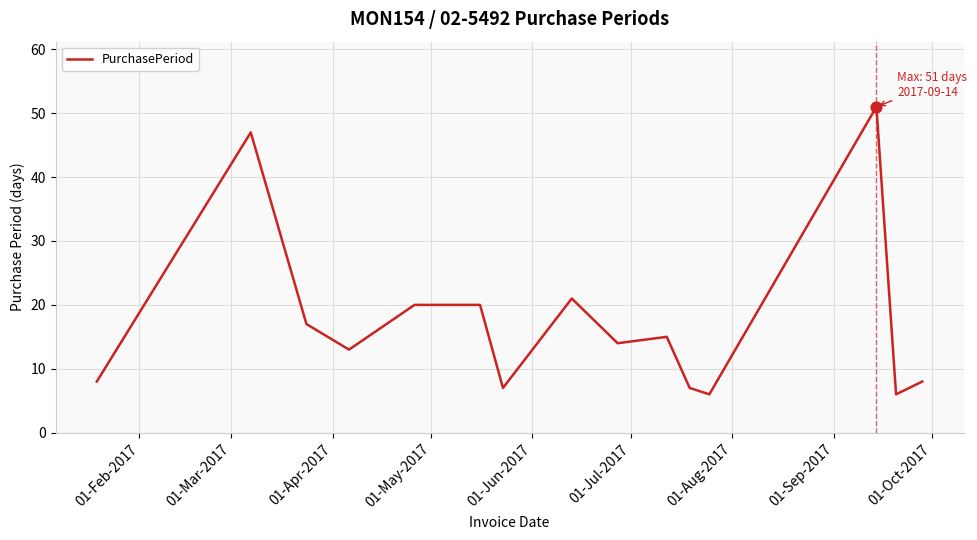

What is the difference between the maximum and minimum values?

45